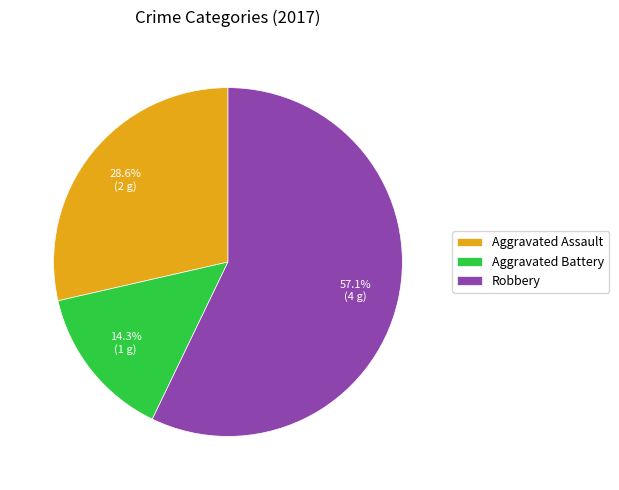

What is the smallest slice in the pie chart?

Aggravated Battery